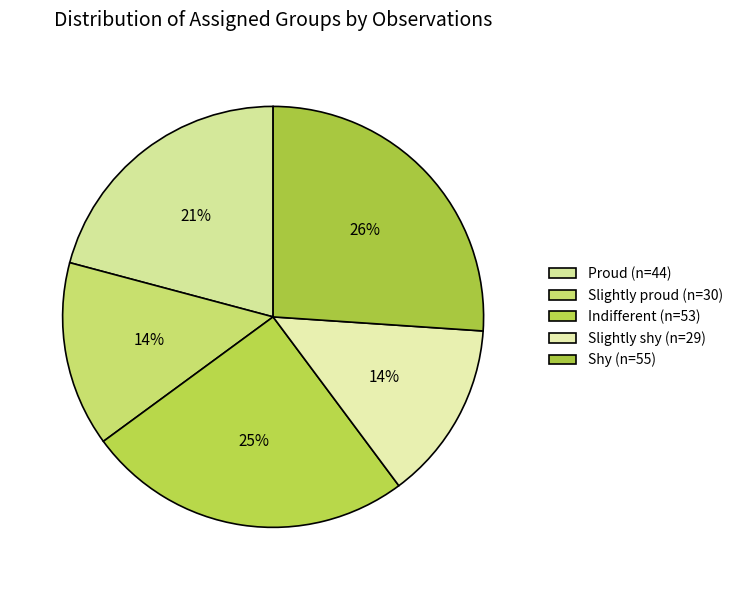

True or false: Slightly shy accounts for 20% of the total.

False